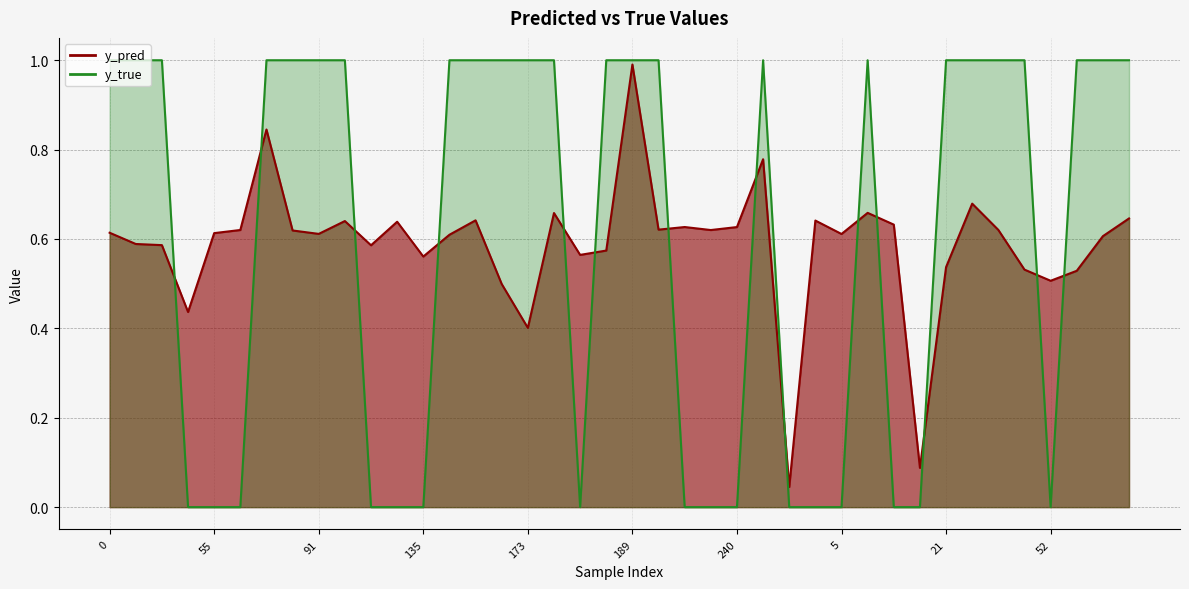

Reading left to right, transcribe all the data shown in this chart.

y_pred: 0.6	0.6	0.6	0.4	0.6	0.6	0.8	0.6	0.6	0.6	0.6	0.6	0.6	0.6	0.6	0.5	0.4	0.7	0.6	0.6	1.0	0.6	0.6	0.6	0.6	0.8	0.0	0.6	0.6	0.7	0.6	0.1	0.5	0.7	0.6	0.5	0.5	0.5	0.6	0.6
y_true: 1.0	1.0	1.0	0.0	0.0	0.0	1.0	1.0	1.0	1.0	0.0	0.0	0.0	1.0	1.0	1.0	1.0	1.0	0.0	1.0	1.0	1.0	0.0	0.0	0.0	1.0	0.0	0.0	0.0	1.0	0.0	0.0	1.0	1.0	1.0	1.0	0.0	1.0	1.0	1.0